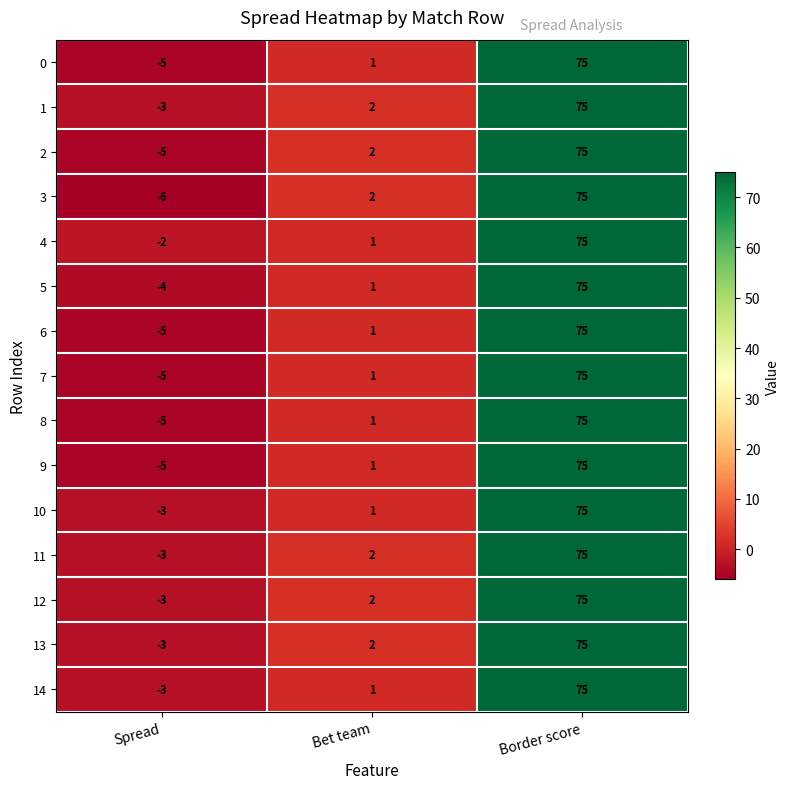

The 2 series shows -5 at Spread. True or false?

True